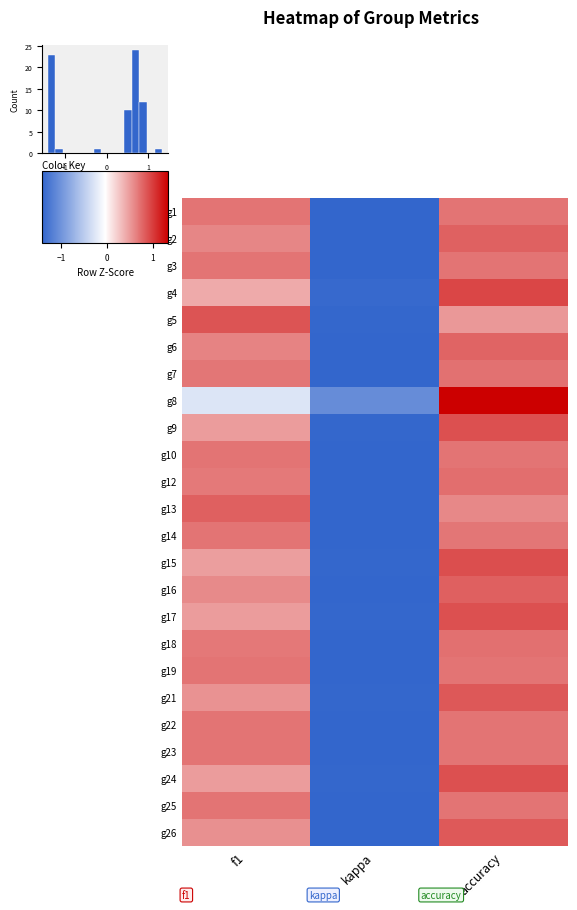

Reading left to right, what are all the values shown in this chart?

g1: f1=0.7	kappa=-1.4	accuracy=0.7
g2: f1=0.6	kappa=-1.4	accuracy=0.8
g3: f1=0.7	kappa=-1.4	accuracy=0.7
g4: f1=0.4	kappa=-1.4	accuracy=1.0
g5: f1=0.9	kappa=-1.4	accuracy=0.5
g6: f1=0.6	kappa=-1.4	accuracy=0.8
g7: f1=0.7	kappa=-1.4	accuracy=0.7
g8: f1=-0.3	kappa=-1.1	accuracy=1.3
g9: f1=0.5	kappa=-1.4	accuracy=0.9
g10: f1=0.7	kappa=-1.4	accuracy=0.7
g12: f1=0.7	kappa=-1.4	accuracy=0.7
g13: f1=0.8	kappa=-1.4	accuracy=0.6
g14: f1=0.7	kappa=-1.4	accuracy=0.7
g15: f1=0.5	kappa=-1.4	accuracy=0.9
g16: f1=0.6	kappa=-1.4	accuracy=0.8
g17: f1=0.5	kappa=-1.4	accuracy=0.9
g18: f1=0.7	kappa=-1.4	accuracy=0.7
g19: f1=0.7	kappa=-1.4	accuracy=0.7
g21: f1=0.5	kappa=-1.4	accuracy=0.9
g22: f1=0.7	kappa=-1.4	accuracy=0.7
g23: f1=0.7	kappa=-1.4	accuracy=0.7
g24: f1=0.5	kappa=-1.4	accuracy=0.9
g25: f1=0.7	kappa=-1.4	accuracy=0.7
g26: f1=0.6	kappa=-1.4	accuracy=0.8